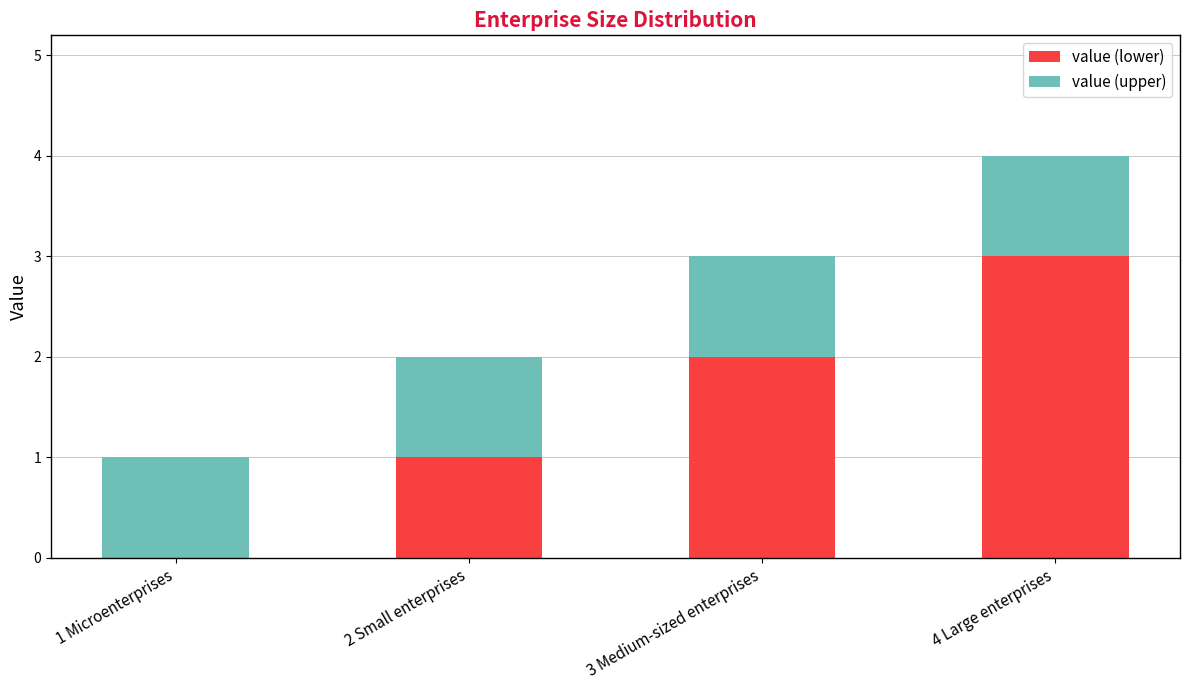

At which category is the sum across all series the highest?

4 Large enterprises